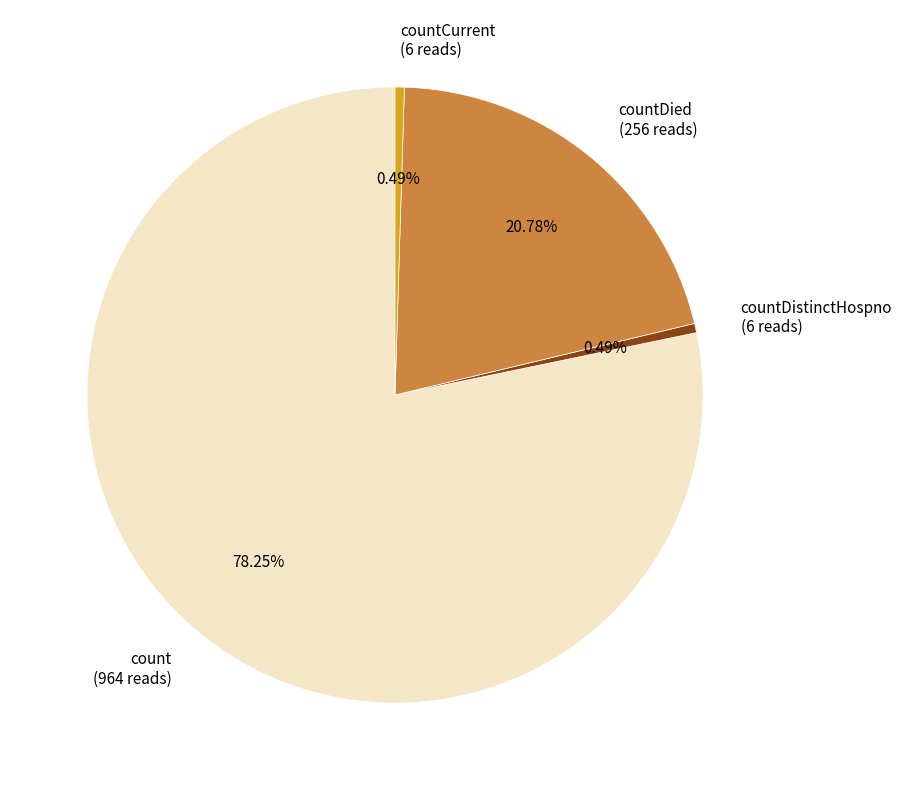

Do count (964 reads) and countDistinctHospno (6 reads) together represent more than half of the pie?

Yes